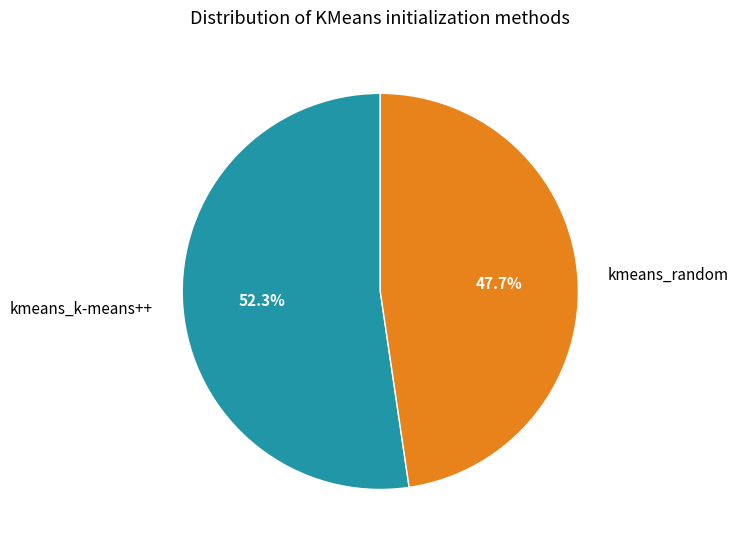

True or false: kmeans_k-means++ accounts for 61% of the total.

False